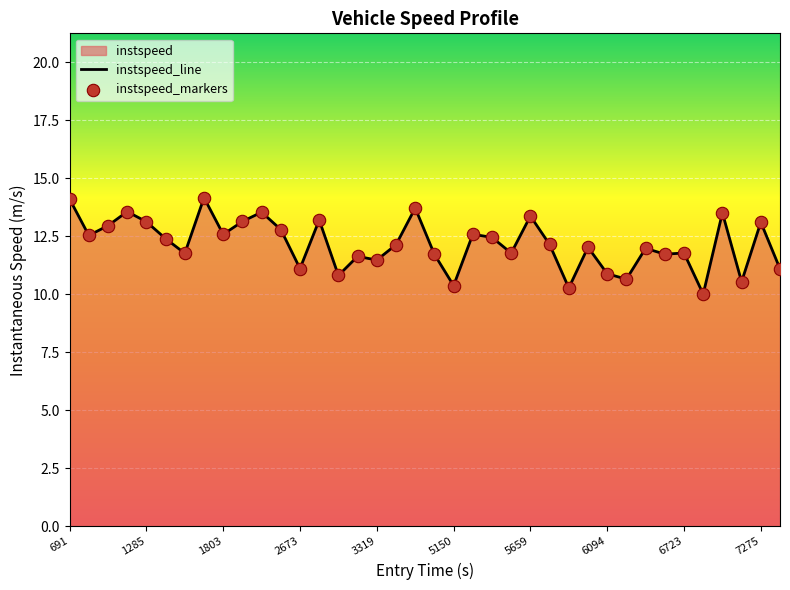

Which series reaches the maximum Y coordinate?

instspeed_line